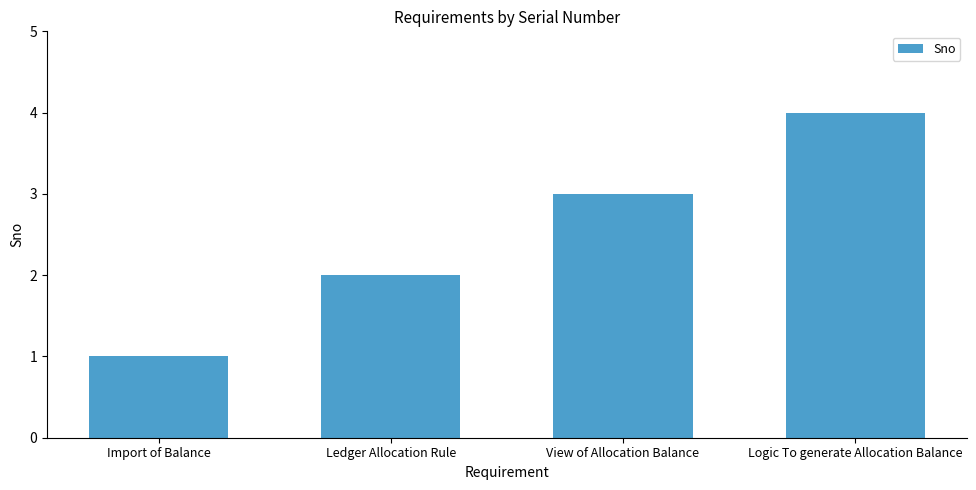

What is the value of the 3rd bar from the left?

3